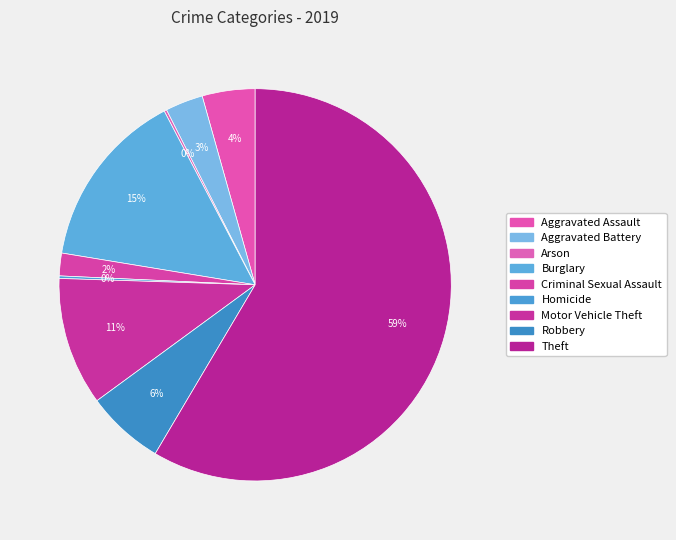

What is the largest slice in the pie chart?

Theft